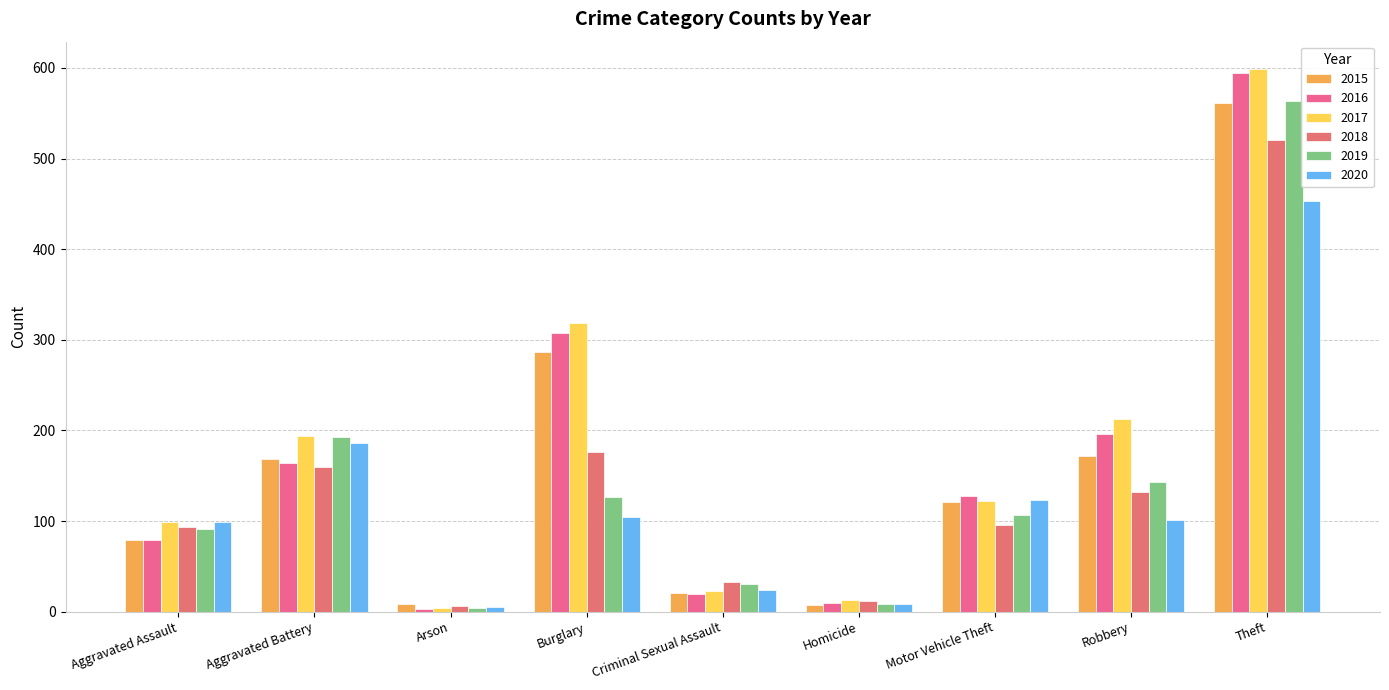

What is the label of the 1st bar from the left?

Aggravated Assault